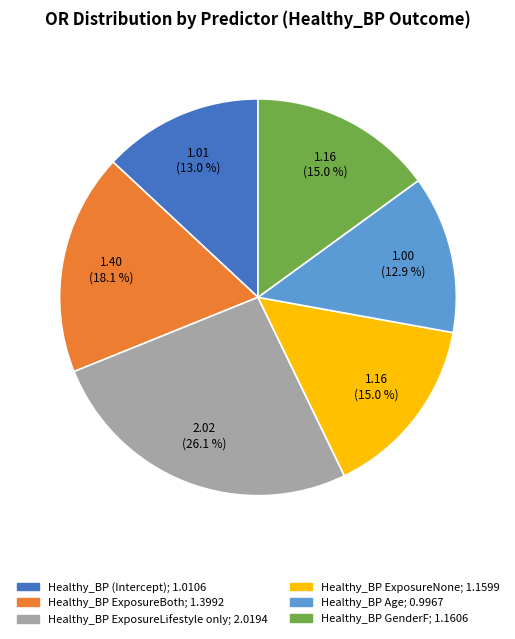

To the nearest percent, what portion does Healthy_BP ExposureBoth represent?

18%